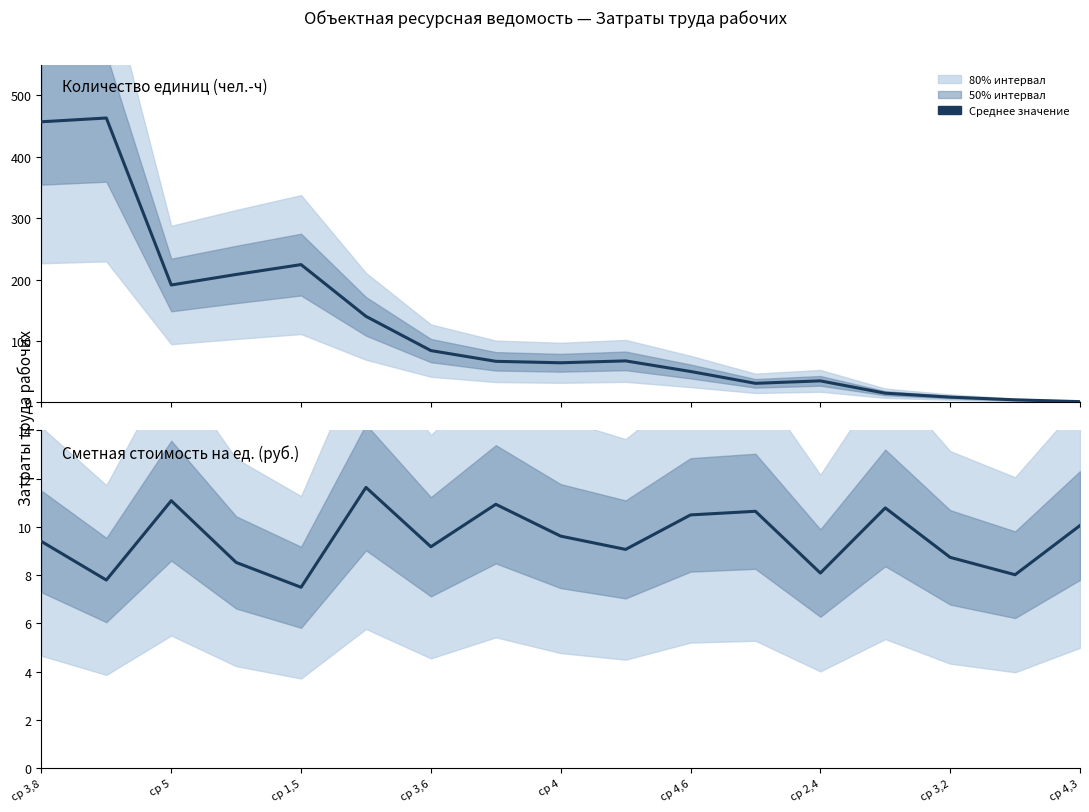

Rank the series at ср 5 from lowest to highest value.

Сметная стоимость на ед., Затраты труда рабочих (кол-во)